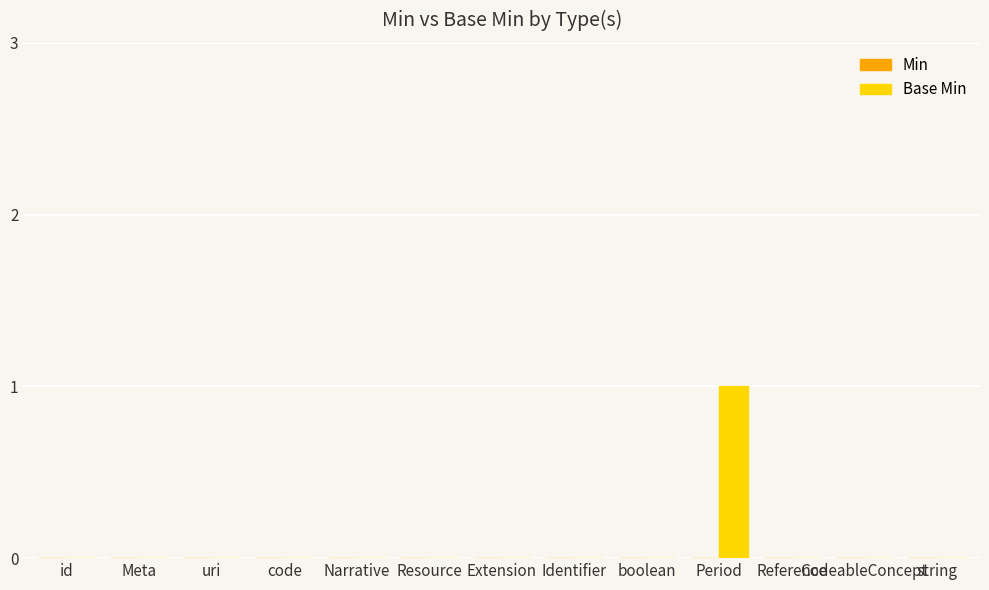

What is the change in value from id to Period?

+1